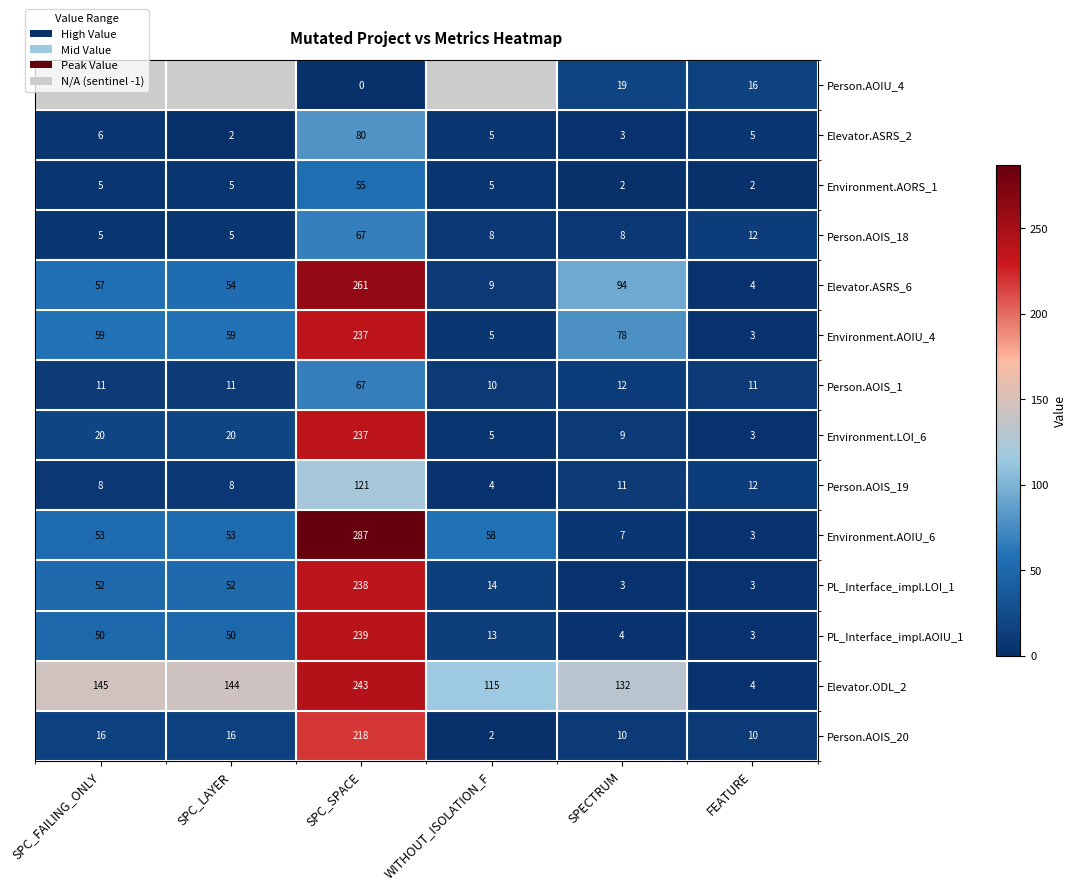

Where is Person.AOIS_19 nearest to the value 62?

FEATURE